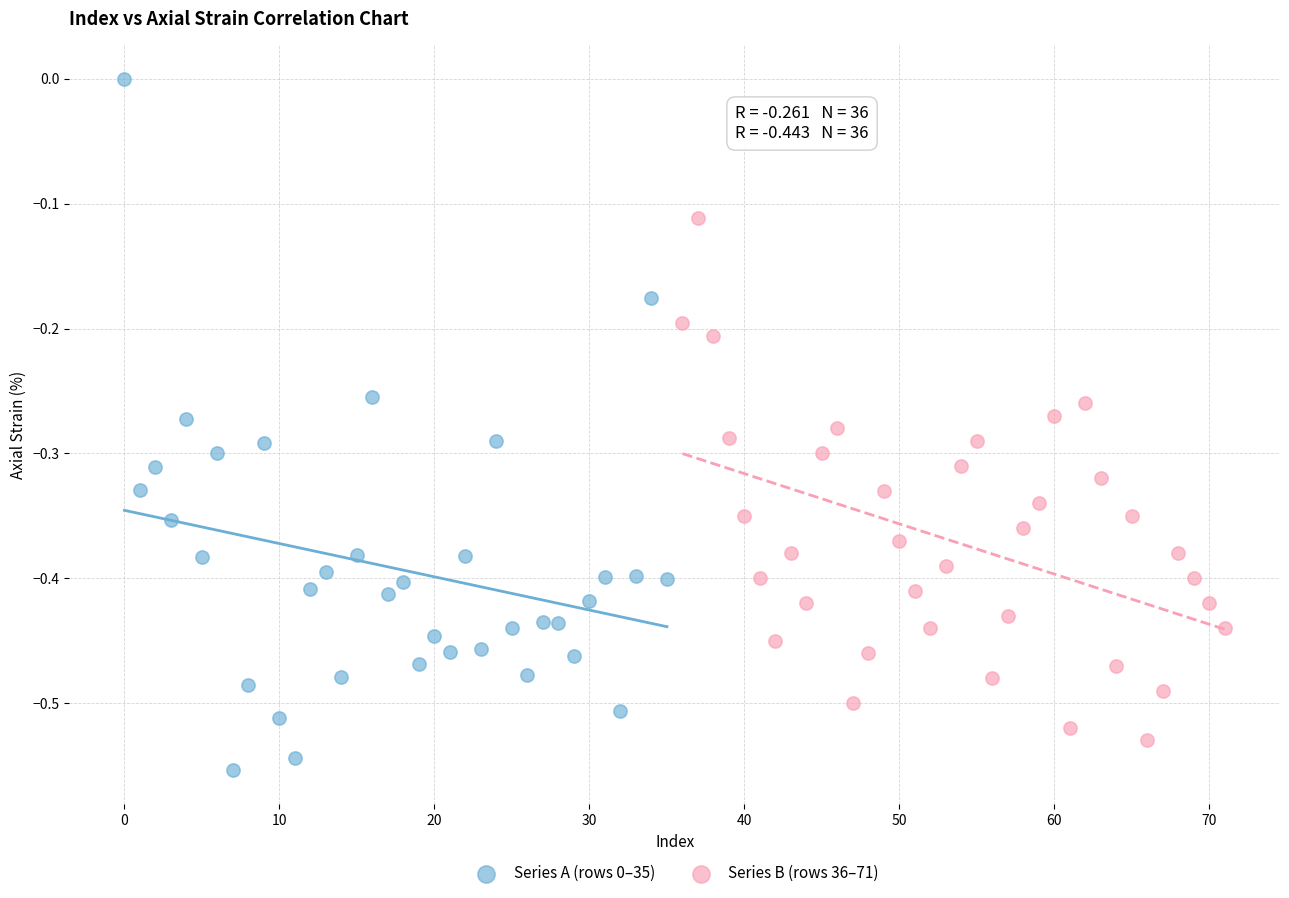

What are all the series names shown in the legend?

Series A (rows 0–35), Series B (rows 36–71)